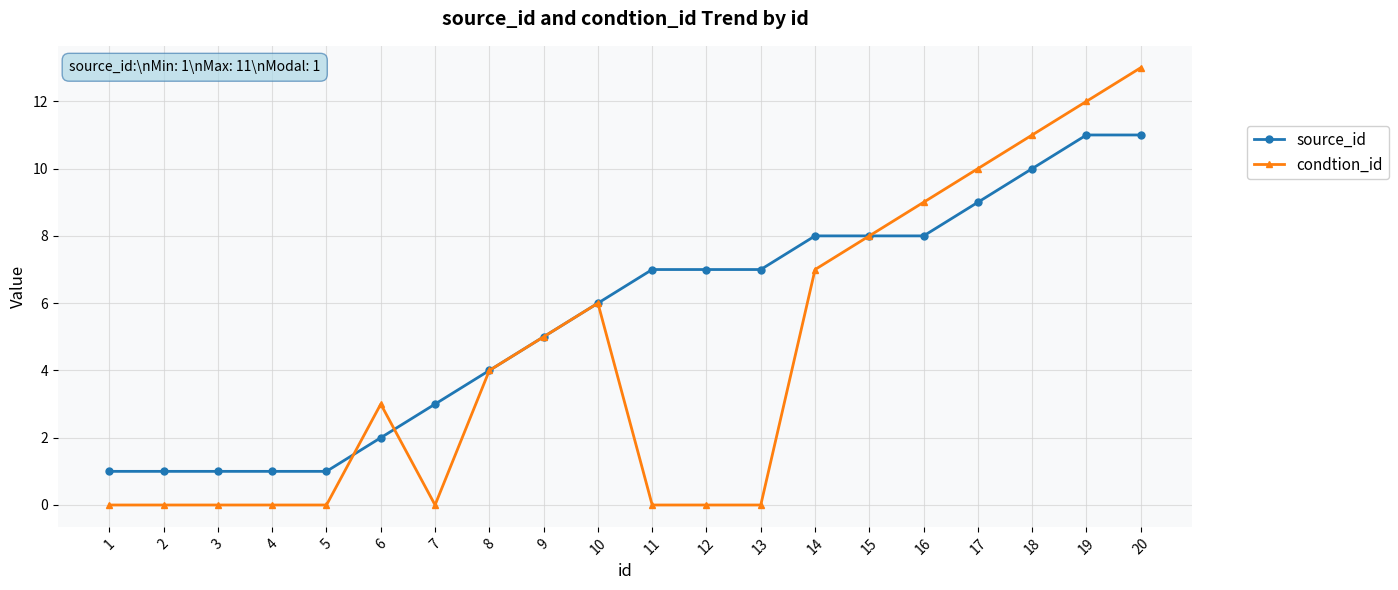

What value does the condtion_id series have at 17, to the nearest 10?

10